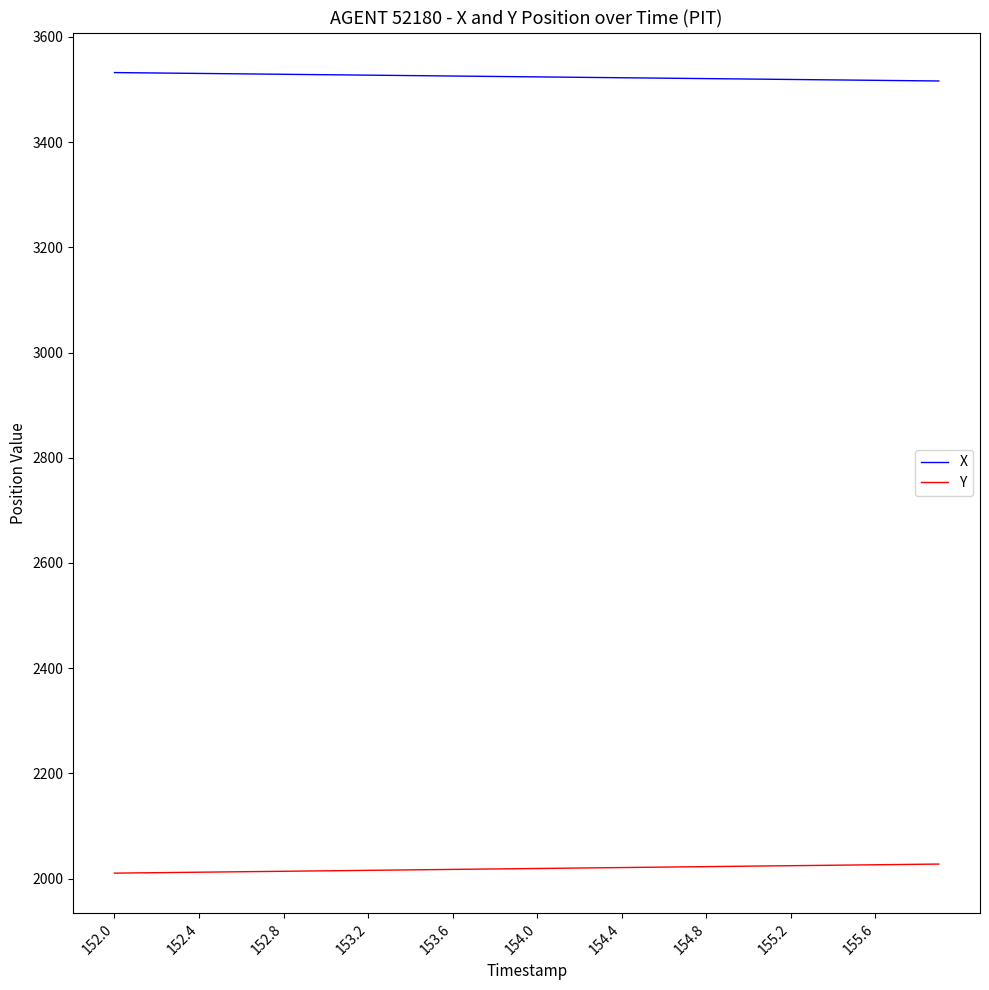

What is the maximum value for Y?

2027.5